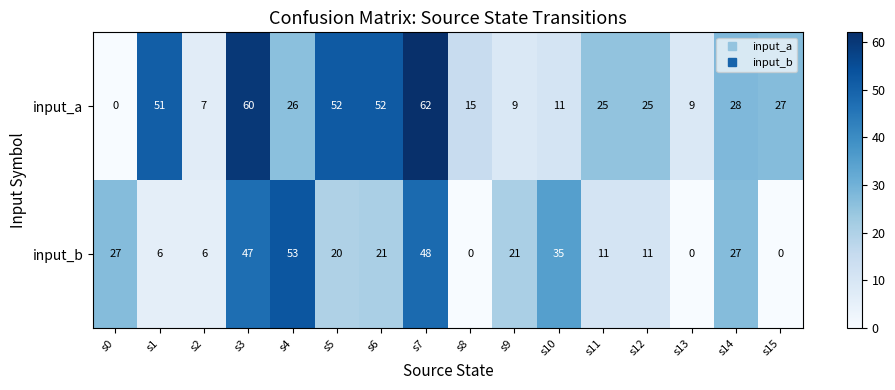

Which series changed the most between s8 and s11?

input_b